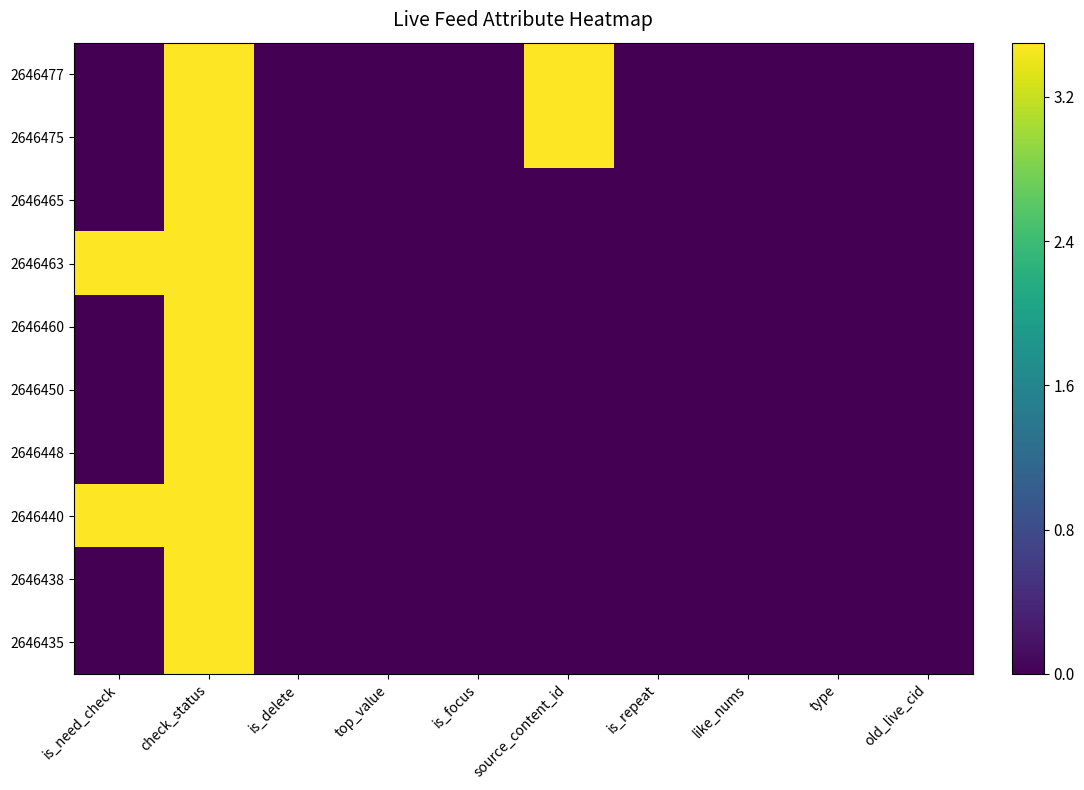

Rank the series by their maximum value, from highest to lowest.

2646477, 2646475, 2646465, 2646463, 2646460, 2646450, 2646448, 2646440, 2646438, 2646435